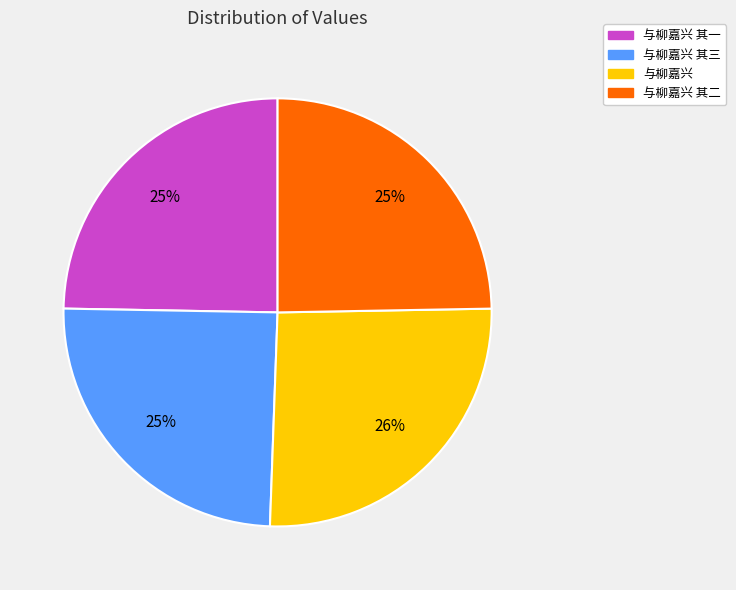

Is it true that 与柳嘉兴 其三 is 25% of the pie?

True